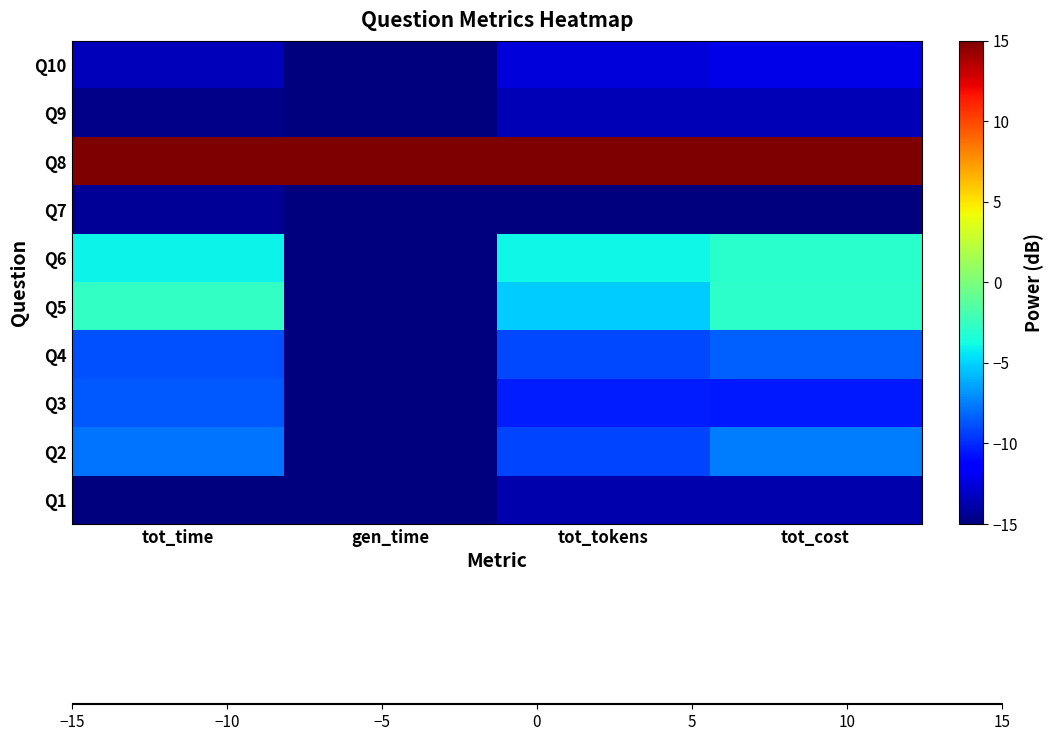

What is the smallest value displayed?

-15.0